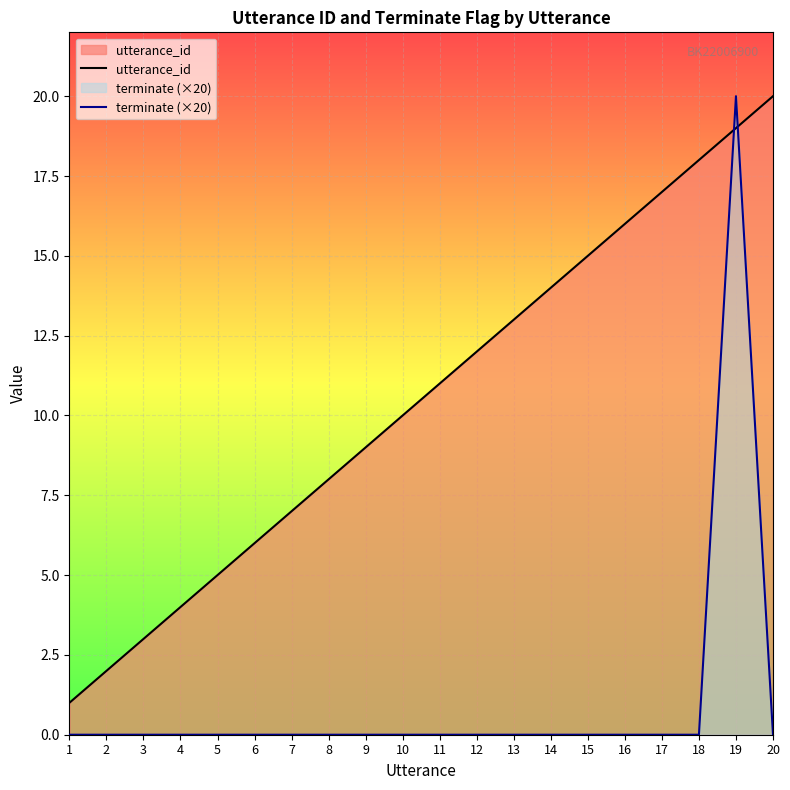

Which label corresponds to the smallest value in the chart?

1